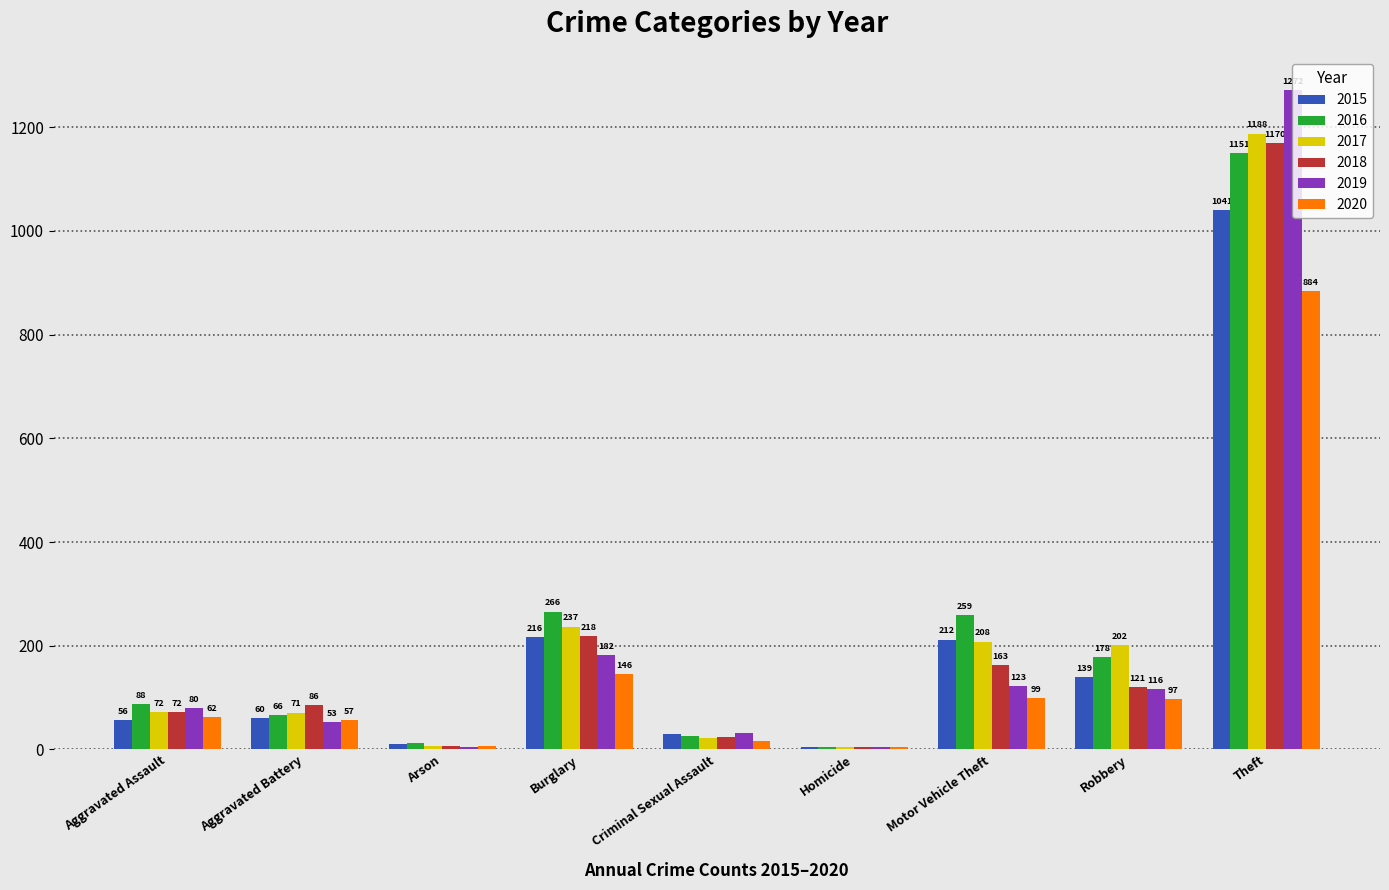

What is the average value of the 2015 series?

196